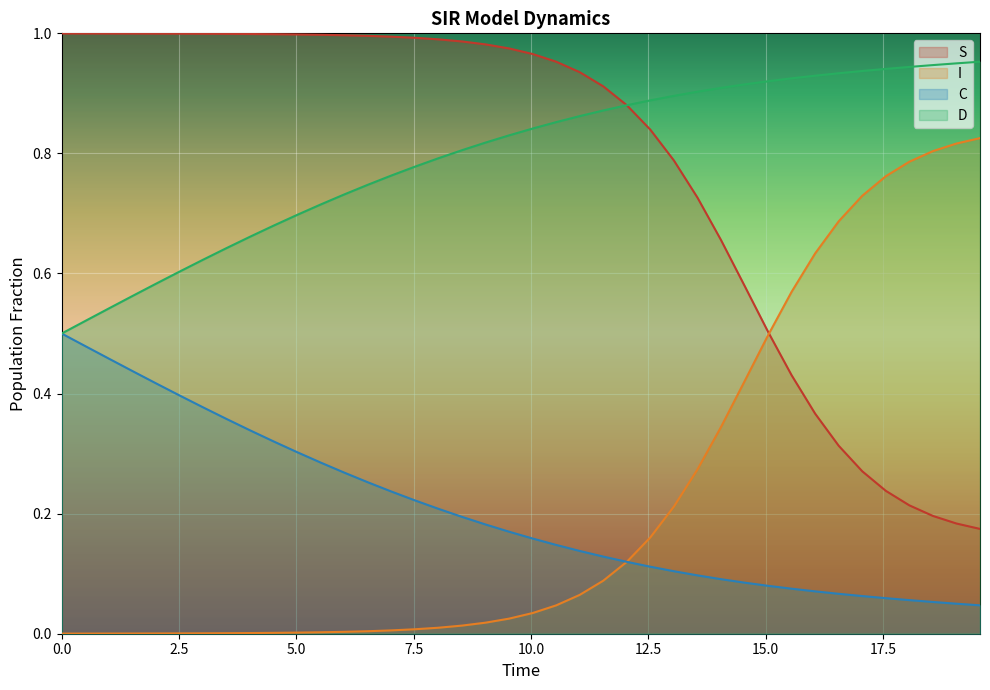

Rank the series by their maximum value, from lowest to highest.

C, I, D, S